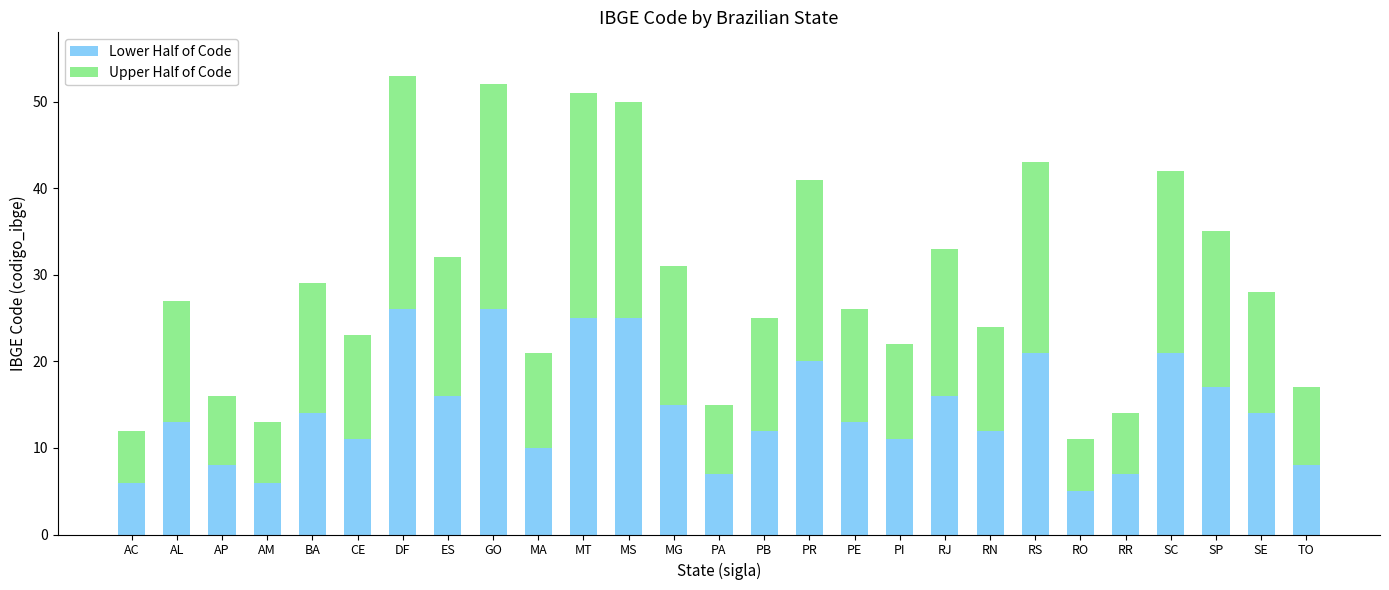

True or false: Lower Half of Code has a value of 6 at PE.

False